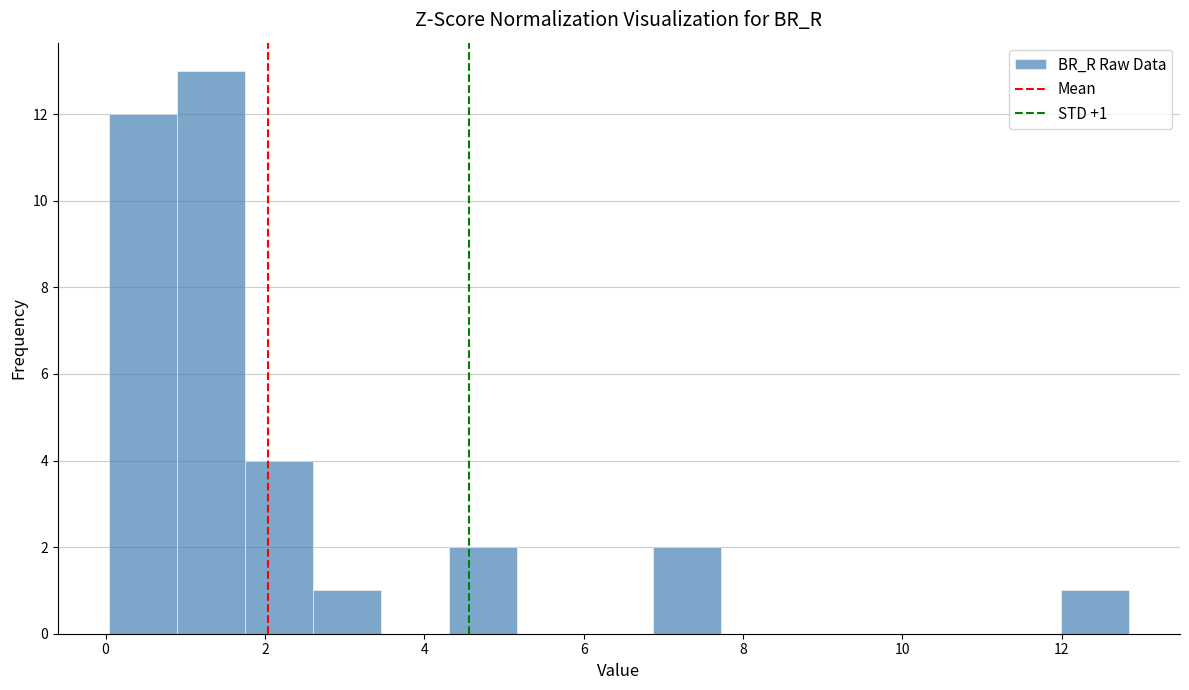

Over which range of the x-axis is the bar tallest?

0.8 to 1.8